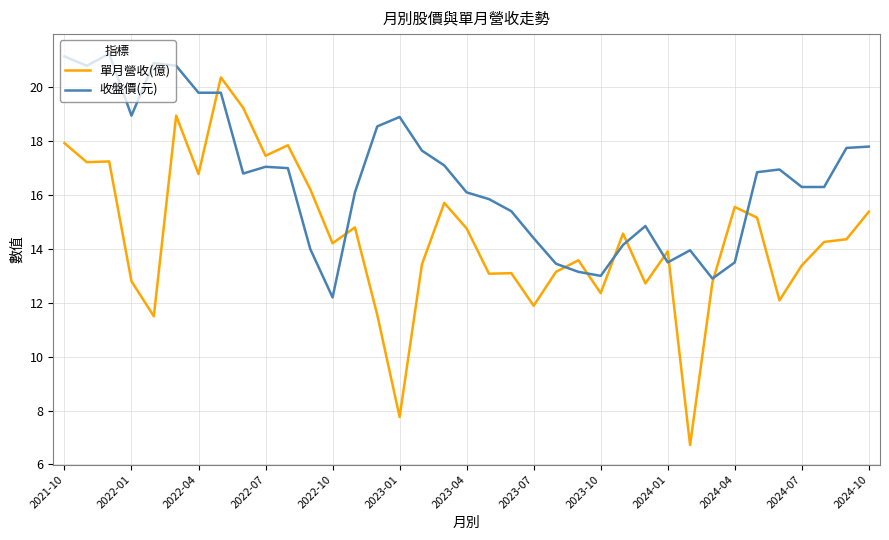

Is this an area chart (filled region under the line)?

No